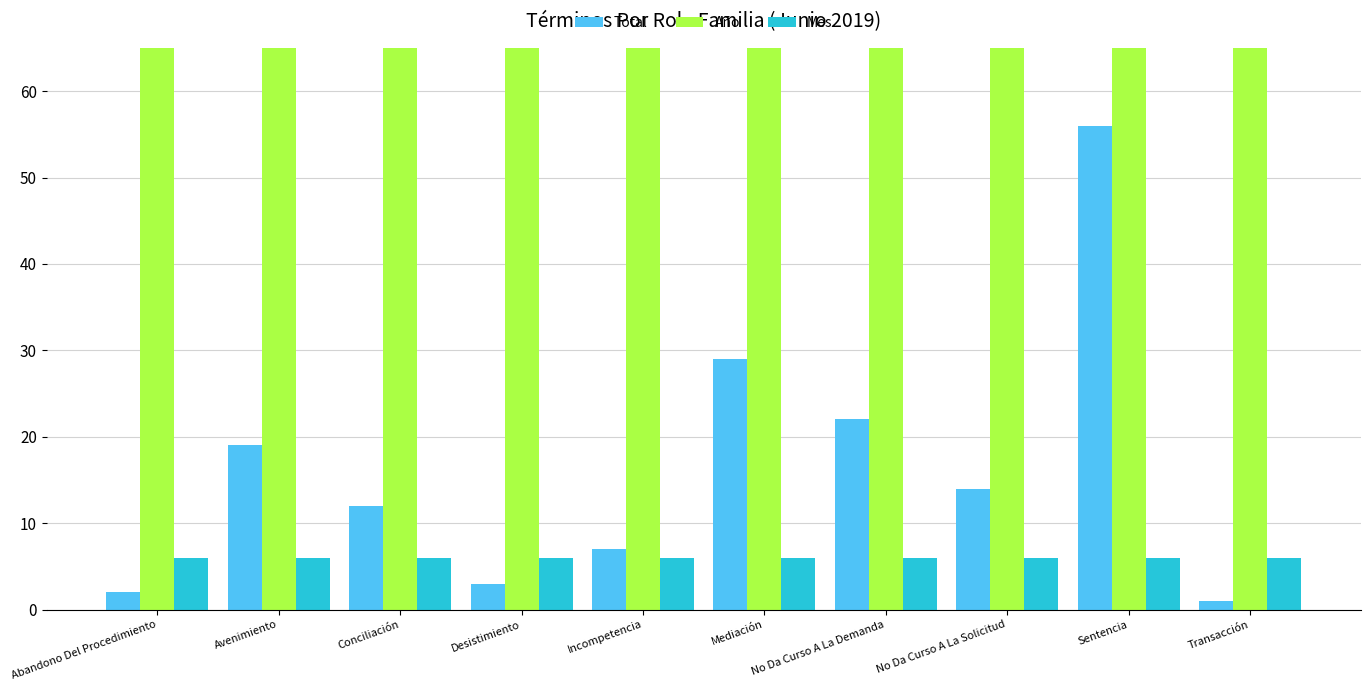

Which series has the largest total across all categories?

Año